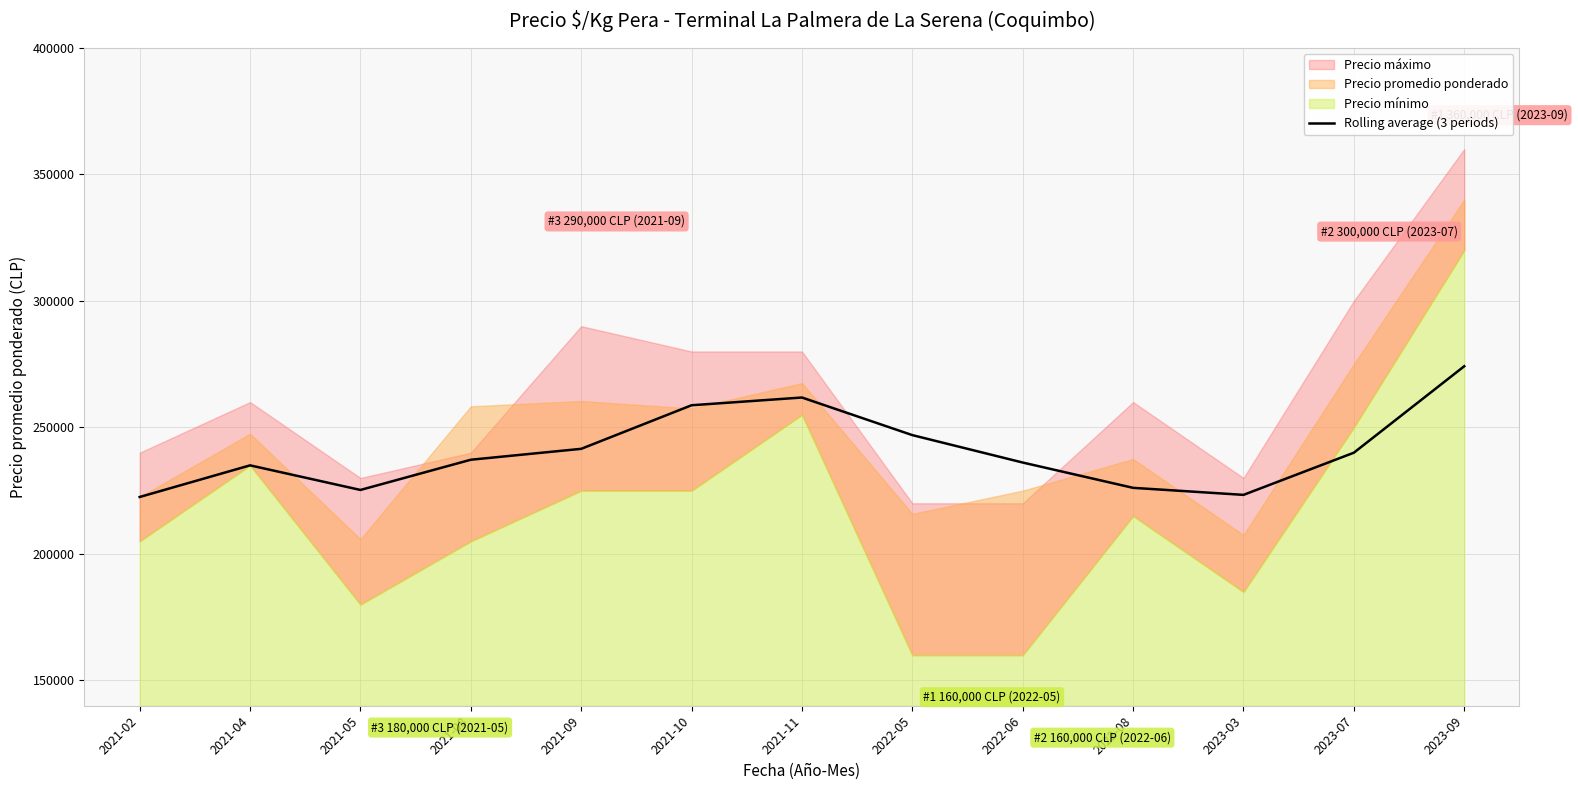

The value at 2023-09 is 274166.7. True or false?

True